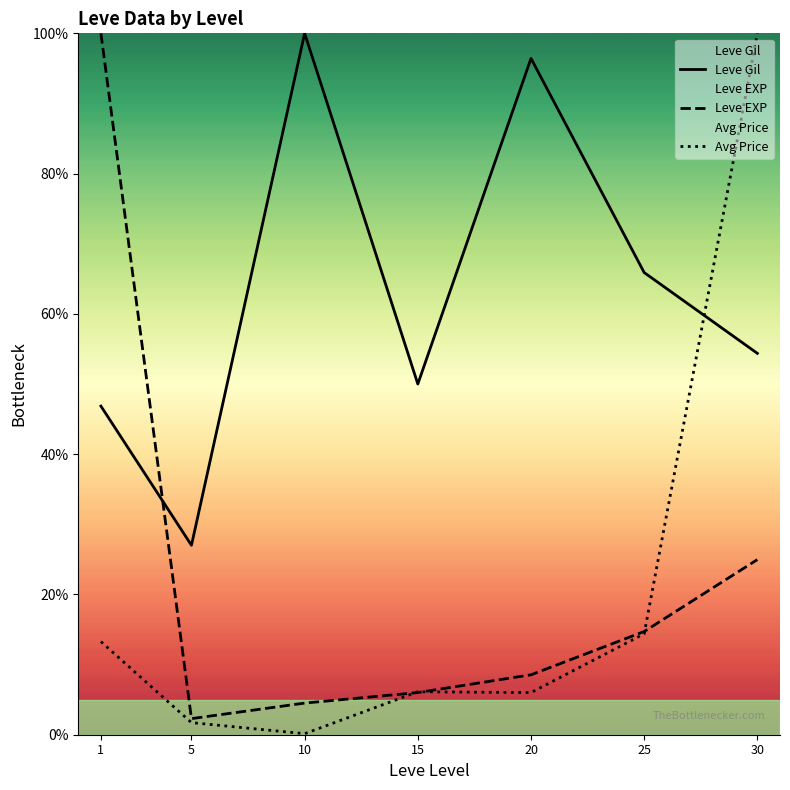

Is this an area chart (filled region under the line)?

No